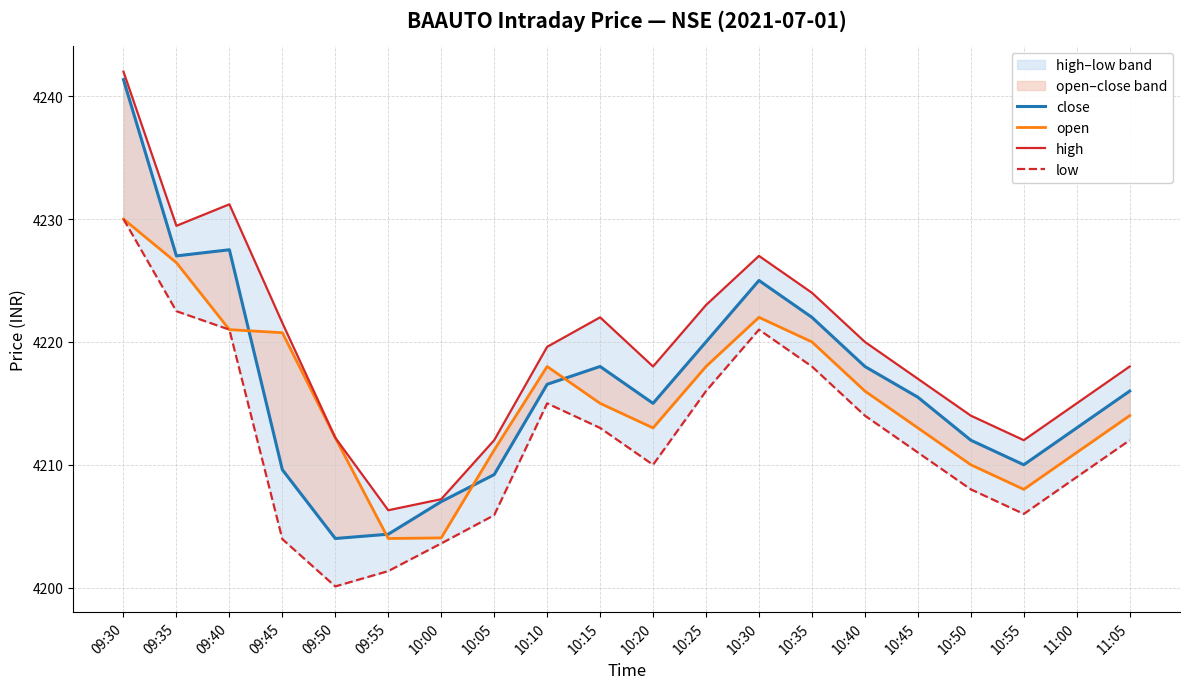

What is the sum of all low values?

84241.4